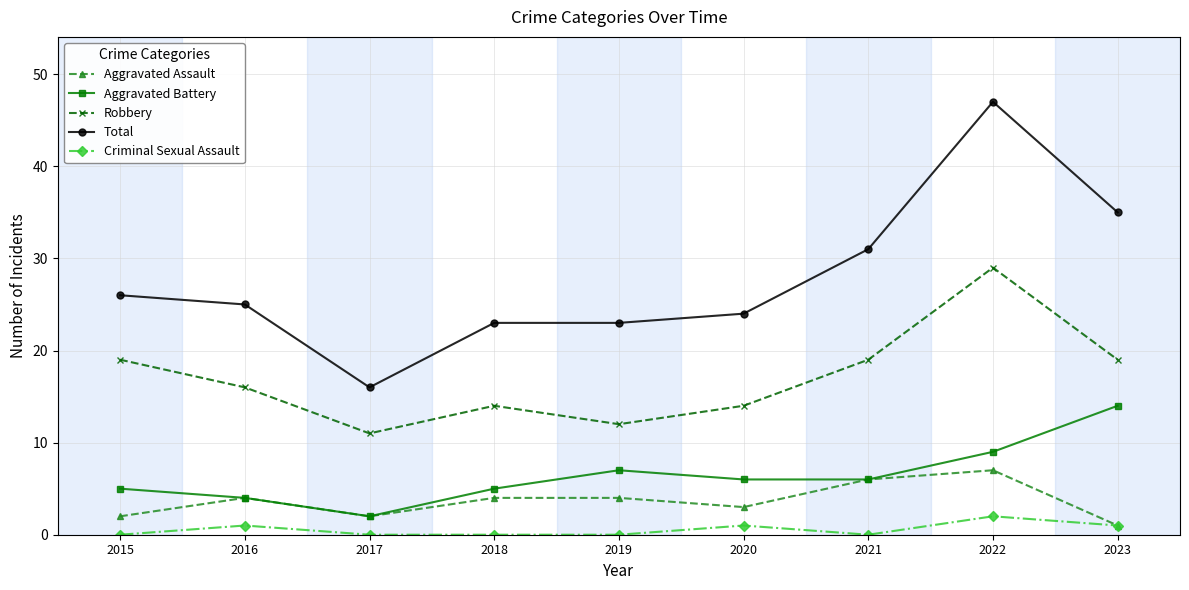

Reading left to right, list all the values displayed in this chart.

Aggravated Assault: 2	4	2	4	4	3	6	7	1
Aggravated Battery: 5	4	2	5	7	6	6	9	14
Robbery: 19	16	11	14	12	14	19	29	19
Total: 26	25	16	23	23	24	31	47	35
Criminal Sexual Assault: 0	1	0	0	0	1	0	2	1